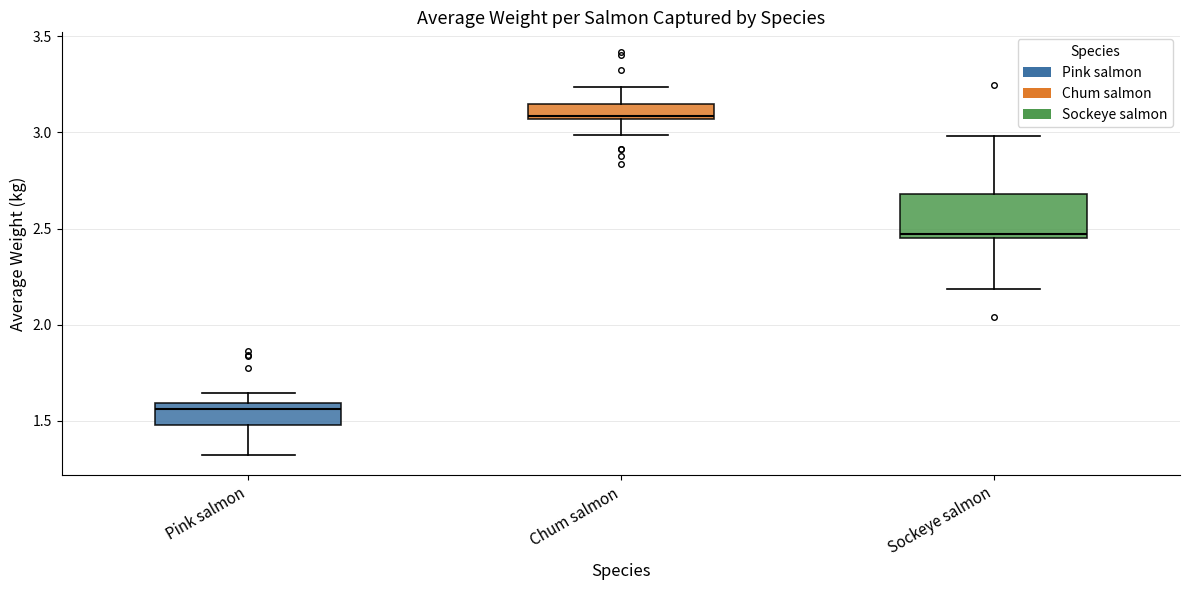

Comparing the boxes themselves (not the whiskers), which one is the tallest?

Sockeye salmon